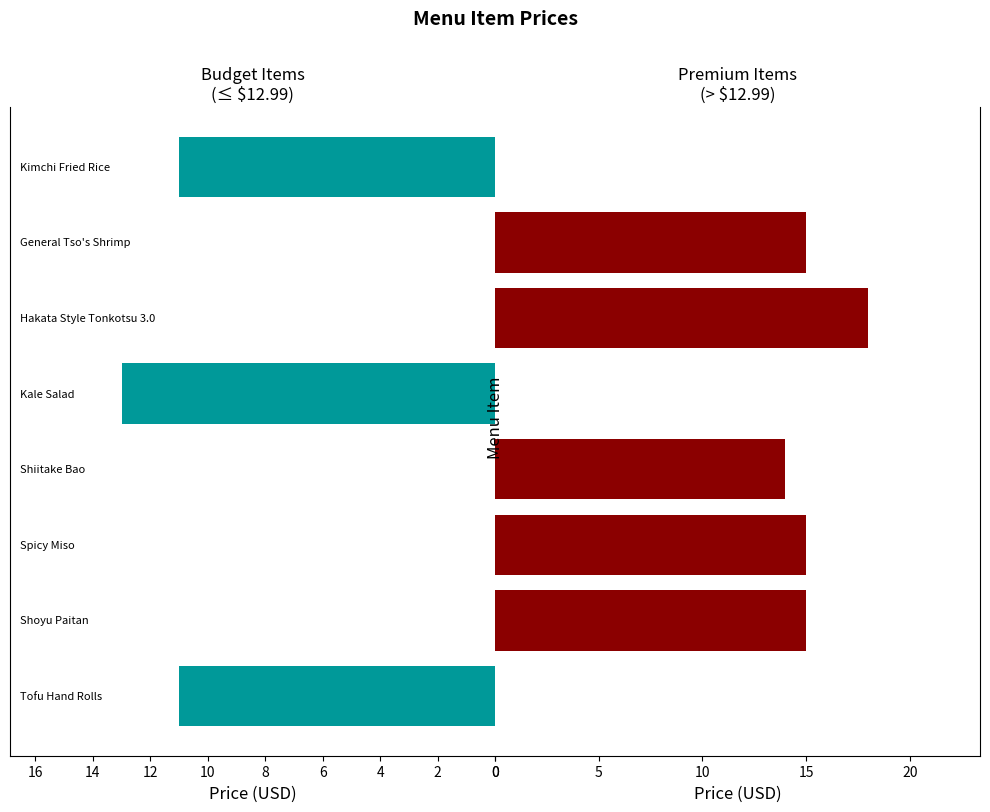

What are all the series names shown in the legend?

Budget Items (≤$12.99), Premium Items (>$12.99)